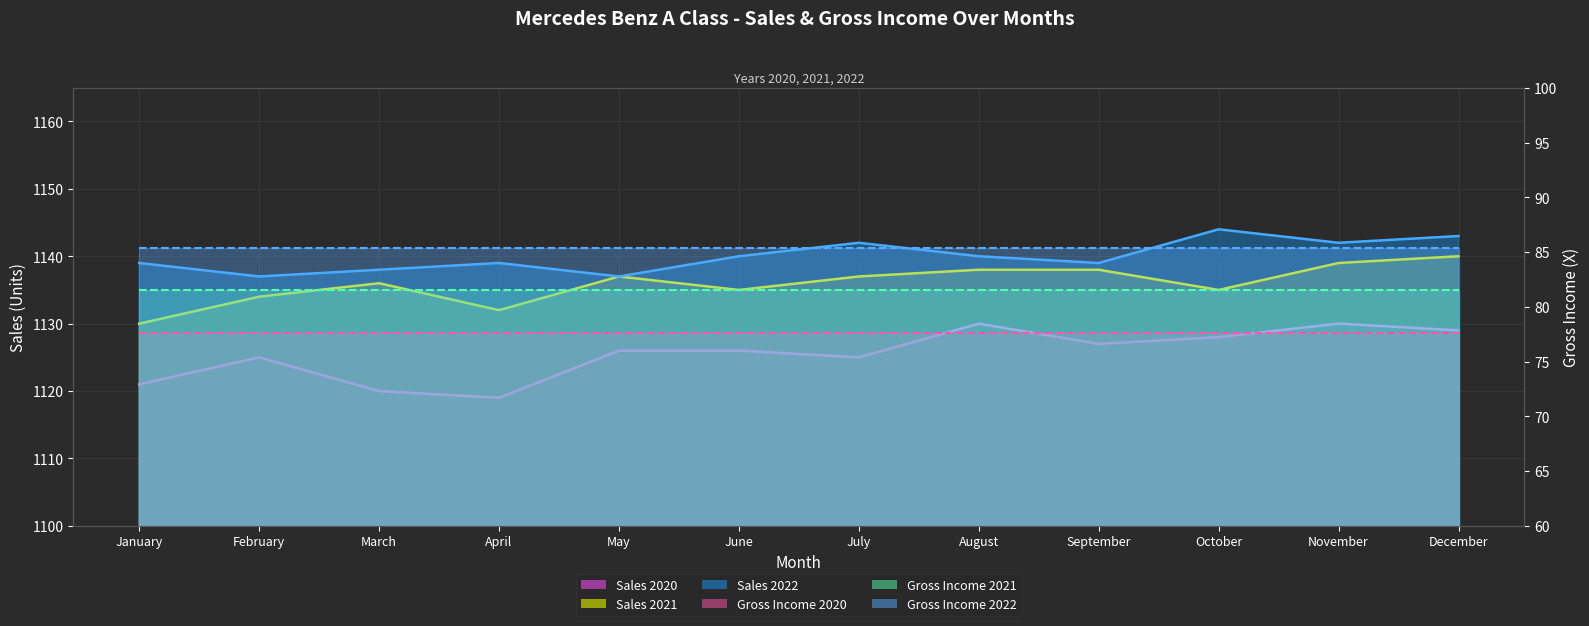

Read the GI 2022 (line) value at November.

85.4